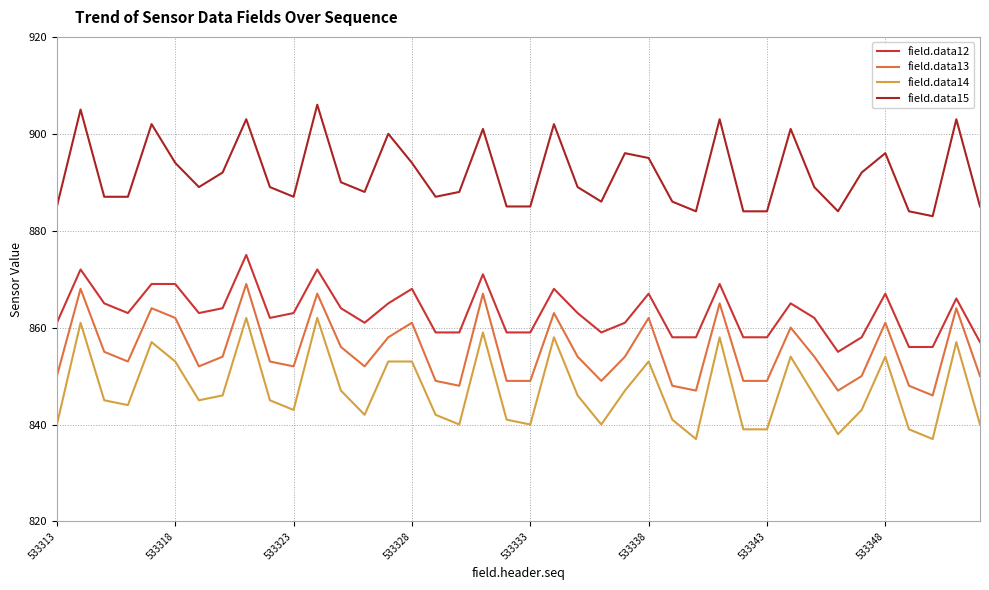

Rank the series by their average value, from highest to lowest.

field.data15, field.data12, field.data13, field.data14